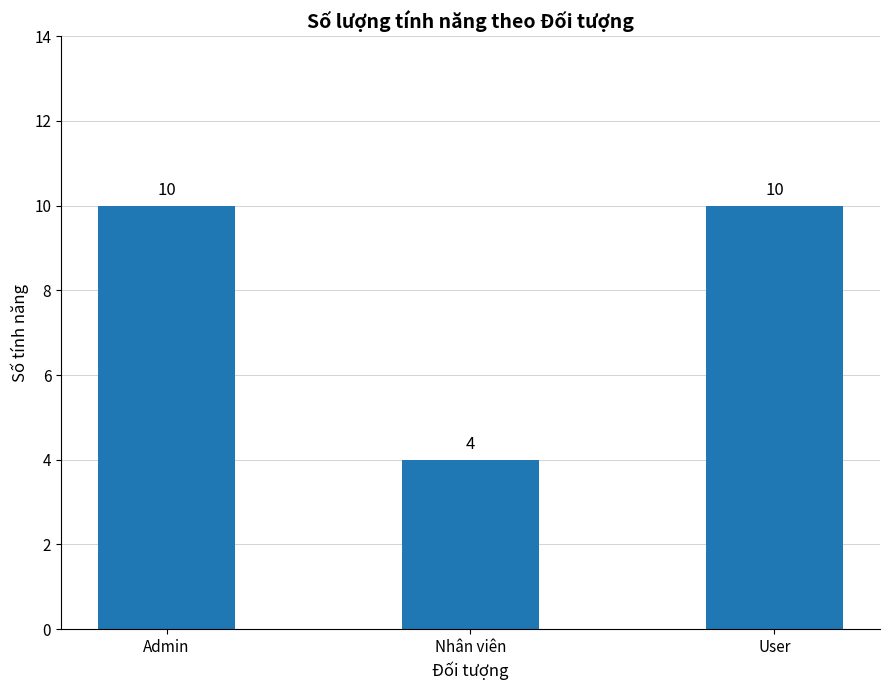

What is the approximate value at Nhân viên?

4